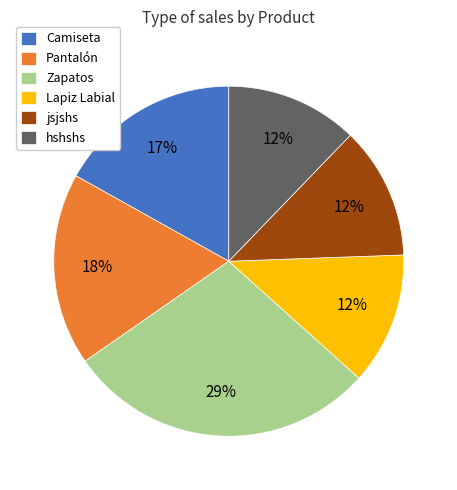

Is Zapatos the majority of the pie?

No